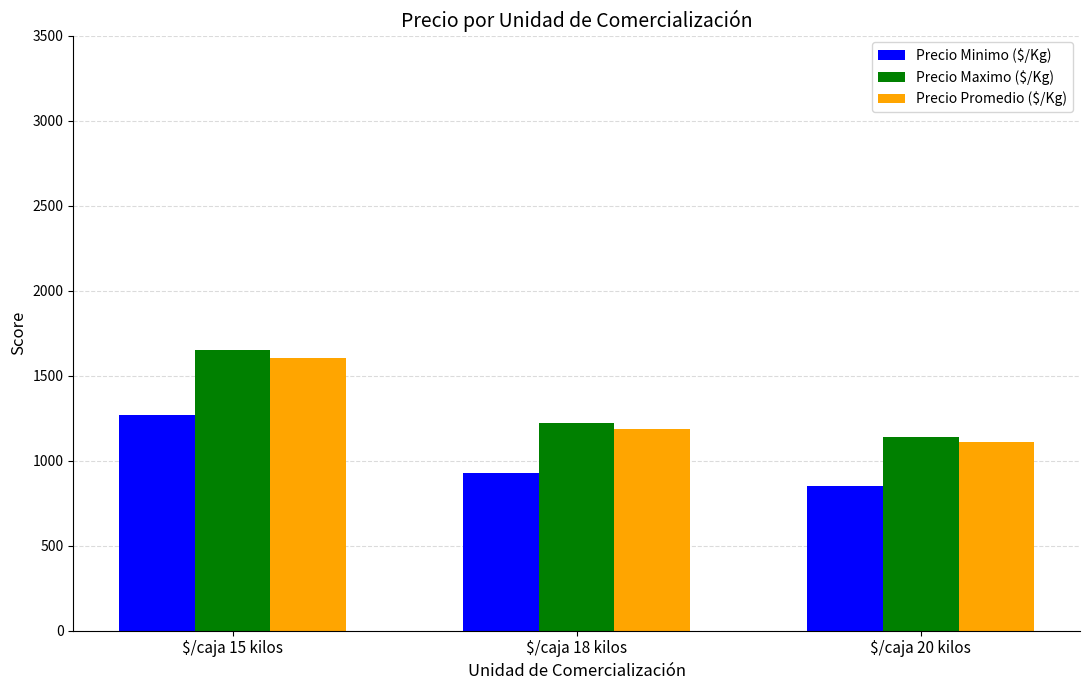

Count the number of data series in this chart.

3